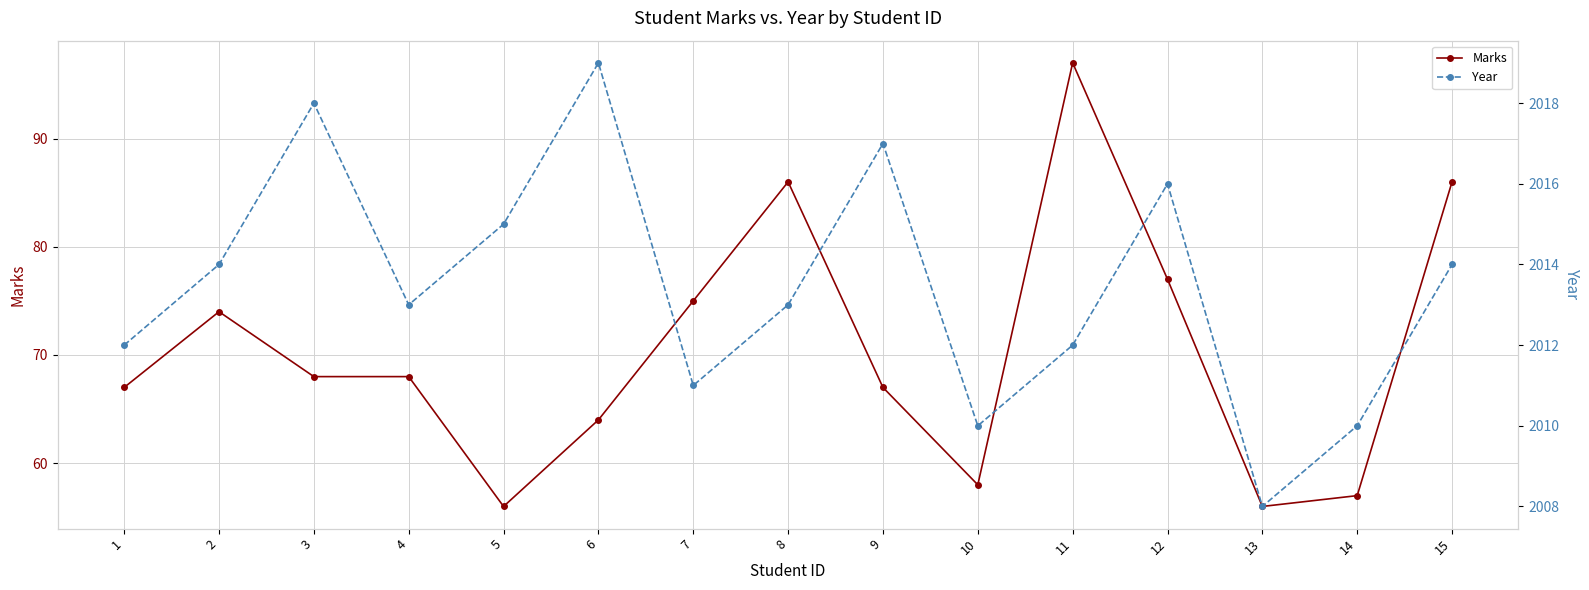

What is the difference between the maximum and second lowest values in the Marks series?

41